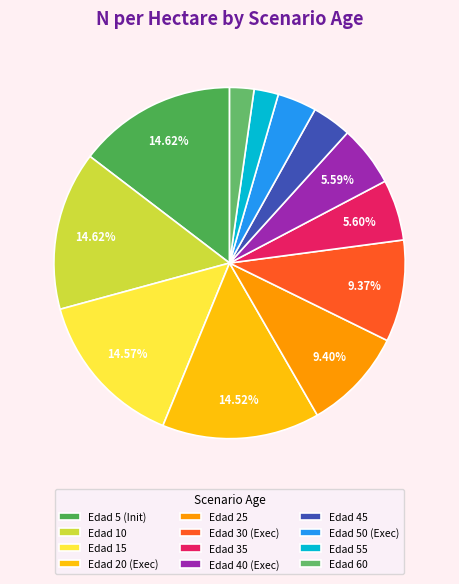

How many segments does this pie chart have?

12